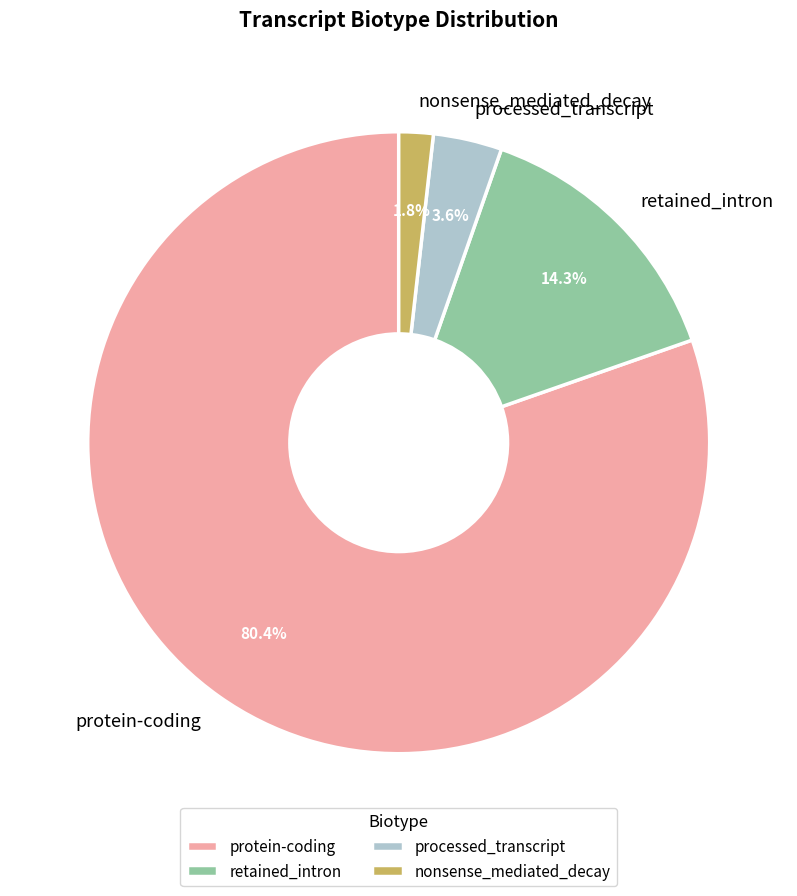

What percentage is the nonsense_mediated_decay slice, to the nearest percent?

2%